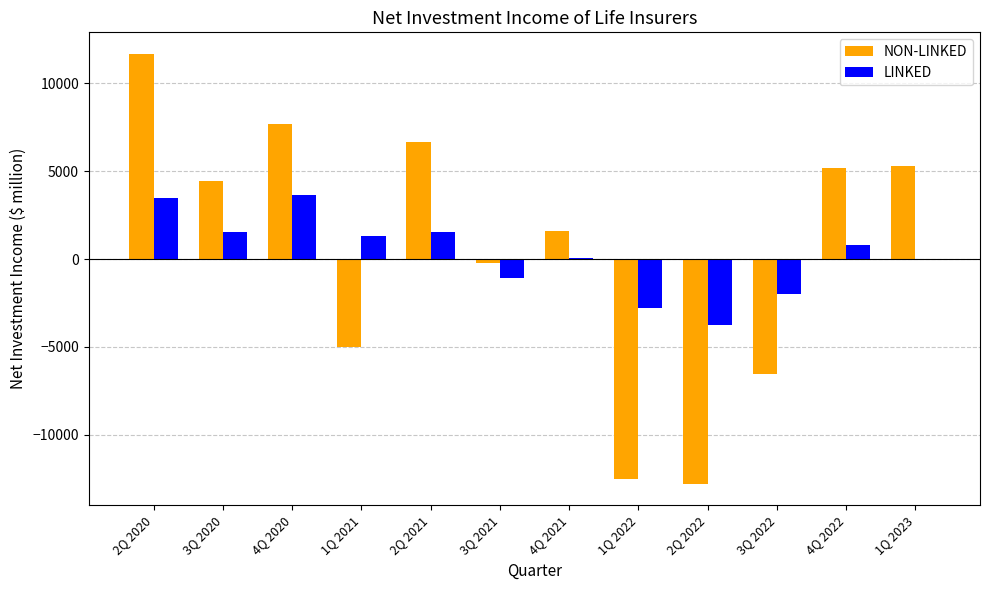

What is the sum of the LINKED values at 3Q 2020 and 4Q 2022?

2352.1